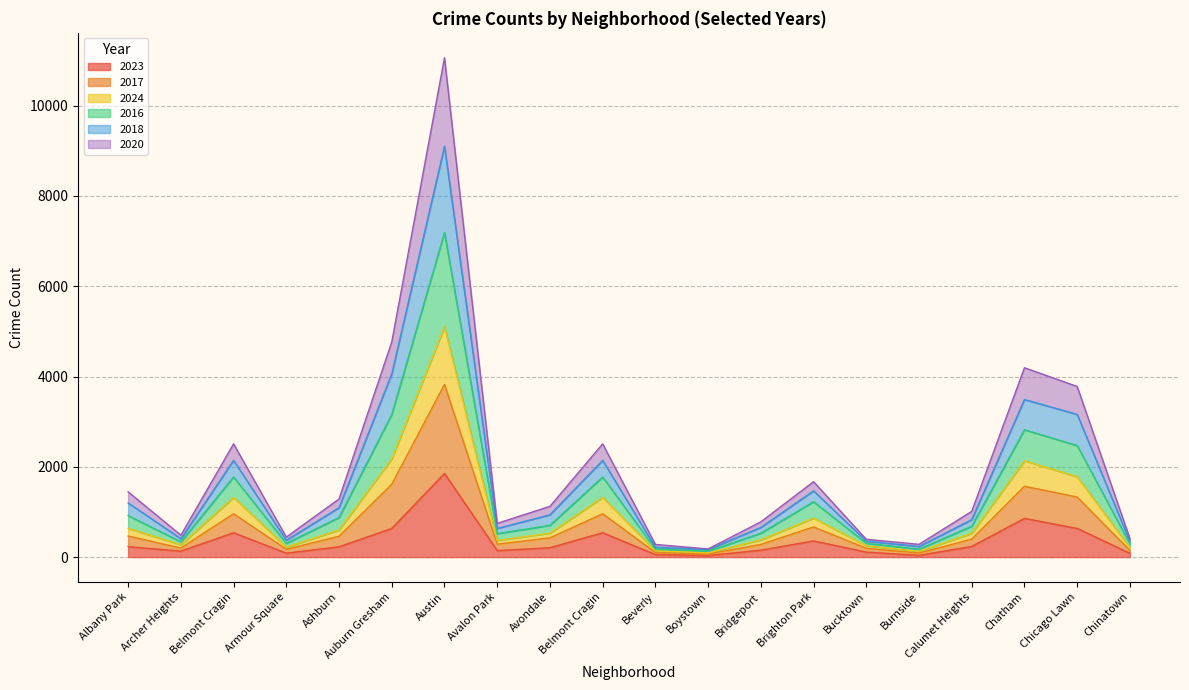

What is the label of the 13th point from the right?

Avalon Park